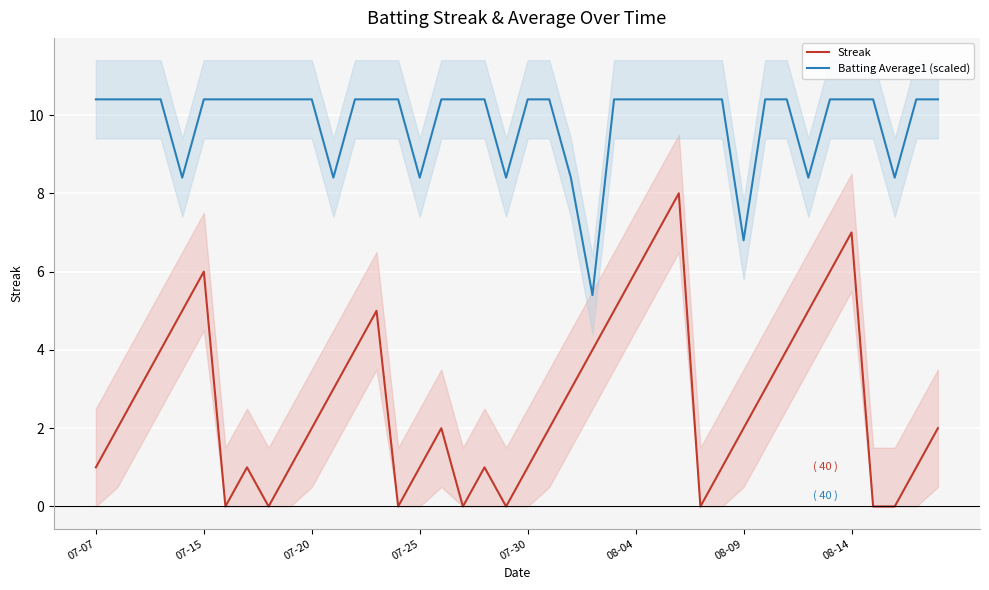

Which category has the highest value in the Streak series?

27